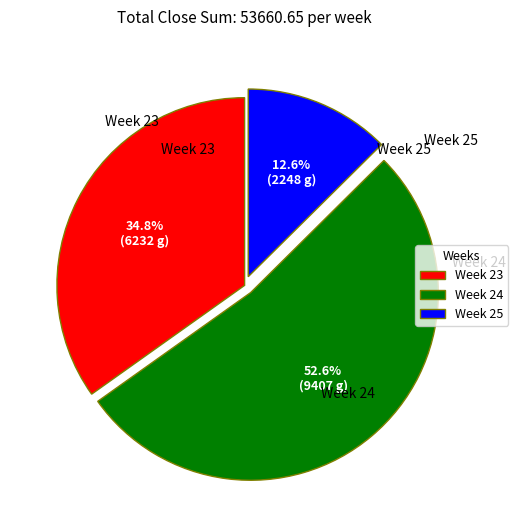

Which slice is the smallest?

Week 25